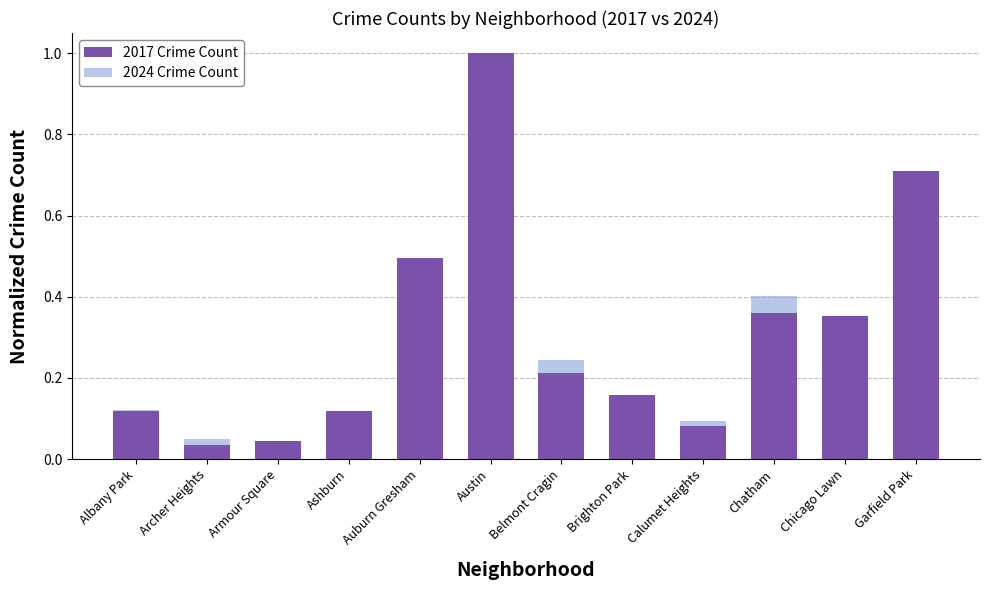

What is the maximum value for 2017 Crime Count?

1.0